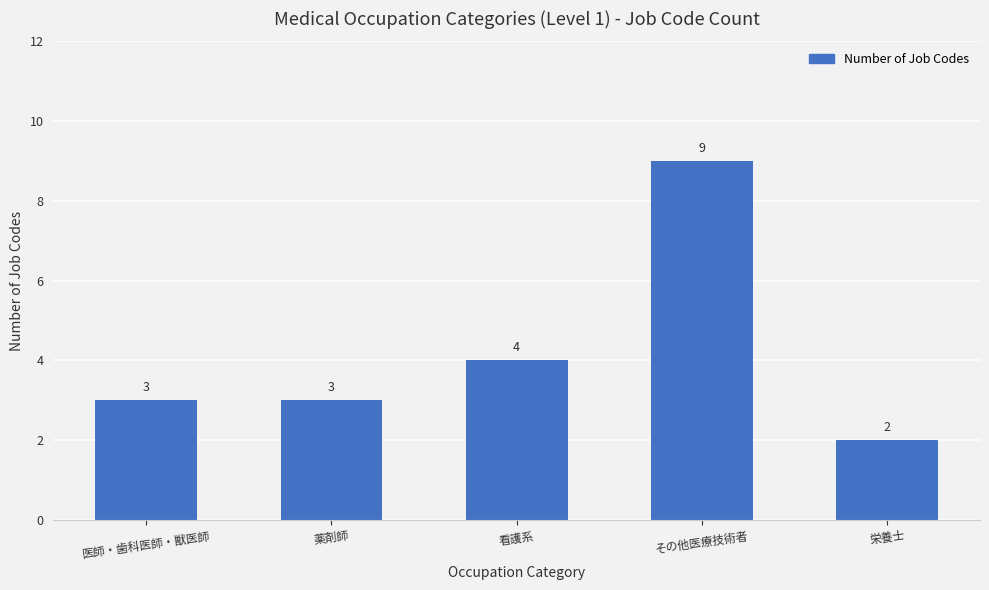

Reading left to right, what are all the values shown in this chart?

医師・歯科医師・獣医師=3	薬剤師=3	看護系=4	その他医療技術者=9	栄養士=2